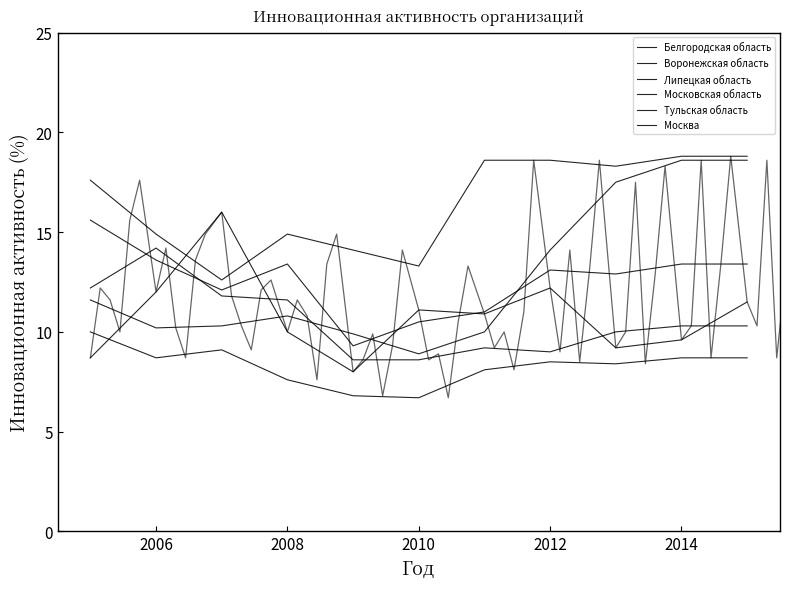

True or false: Москва and Липецкая область cross at least once.

False